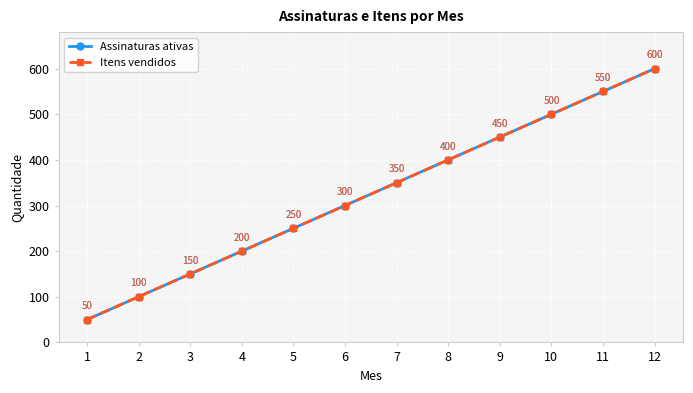

Does the chart have visible grid lines?

Yes